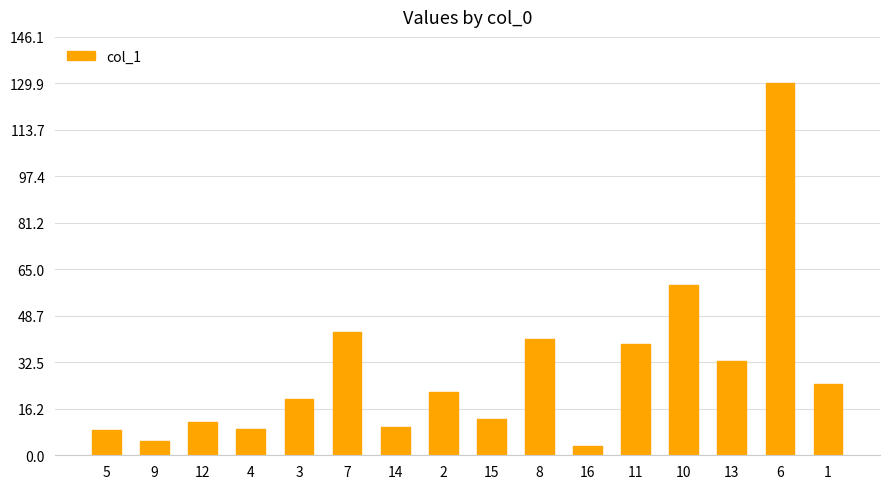

What is the difference between the second highest and second lowest values?

54.4